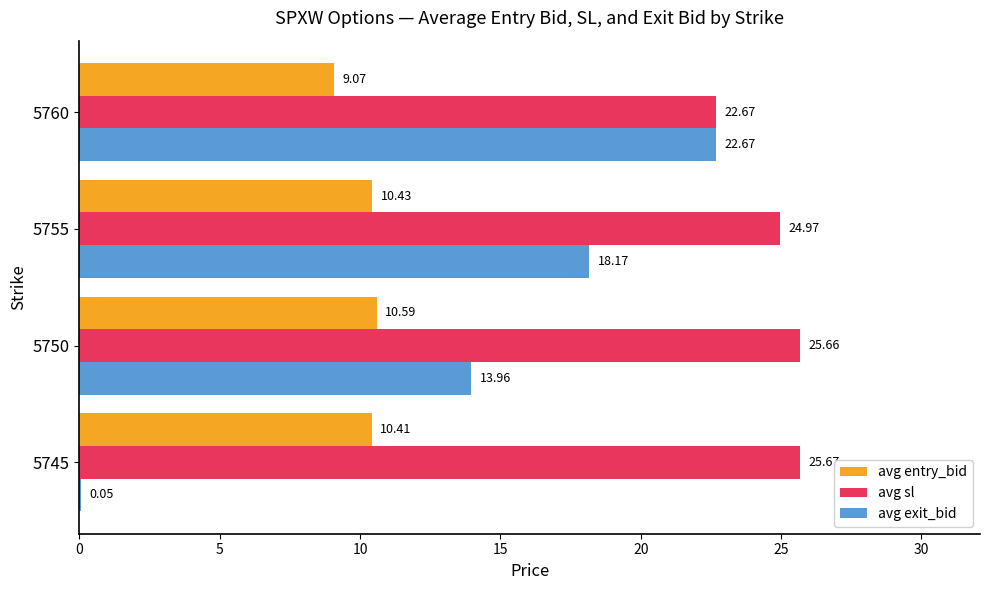

What is the total value across all series at 5750?

50.2